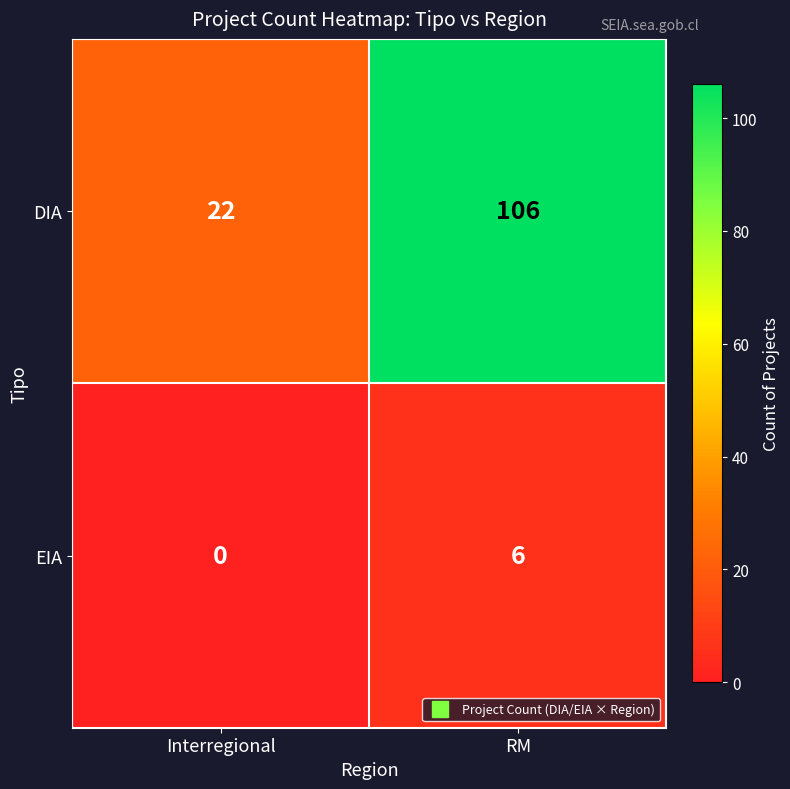

Which series has the largest total across all categories?

DIA